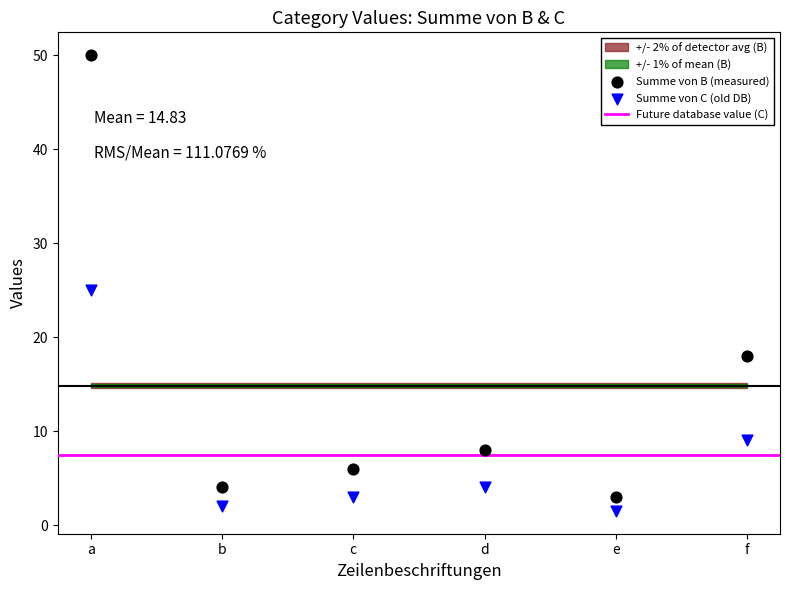

Across all data points, what is the range of Y values (max minus min)?

48.5